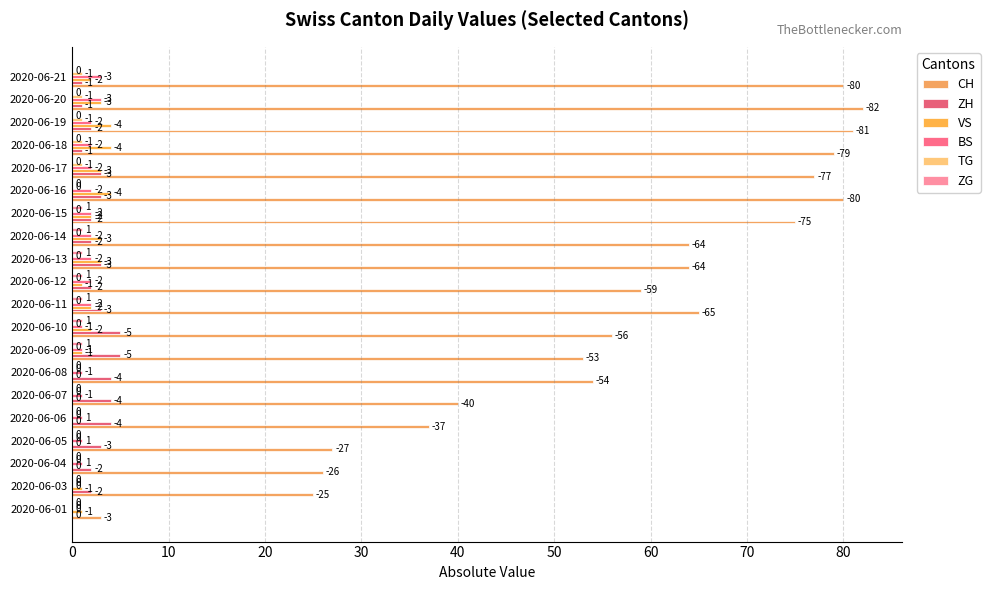

How many bars are there in each group?

6